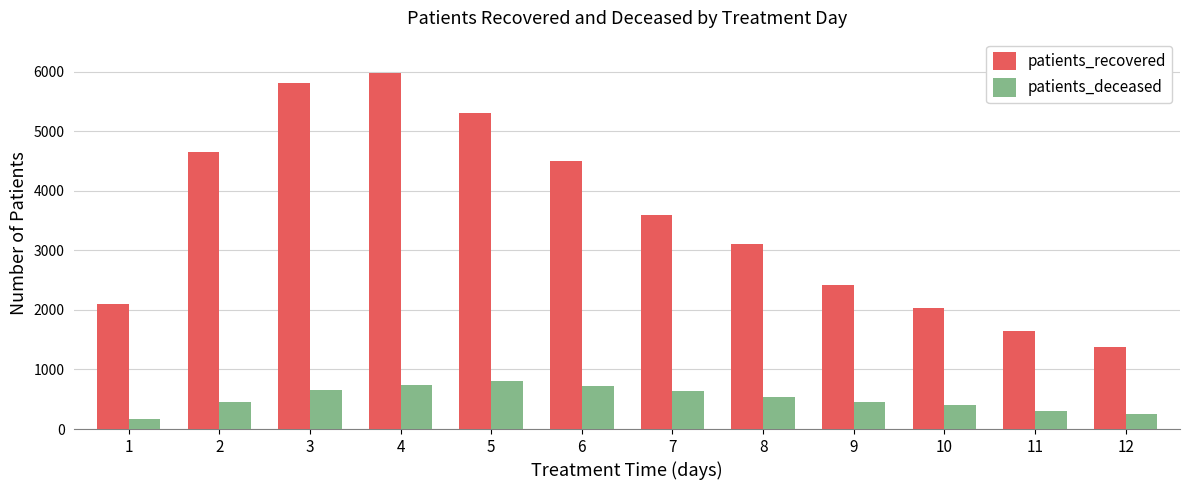

The value of patients_recovered at 11 is 1646. True or false?

True